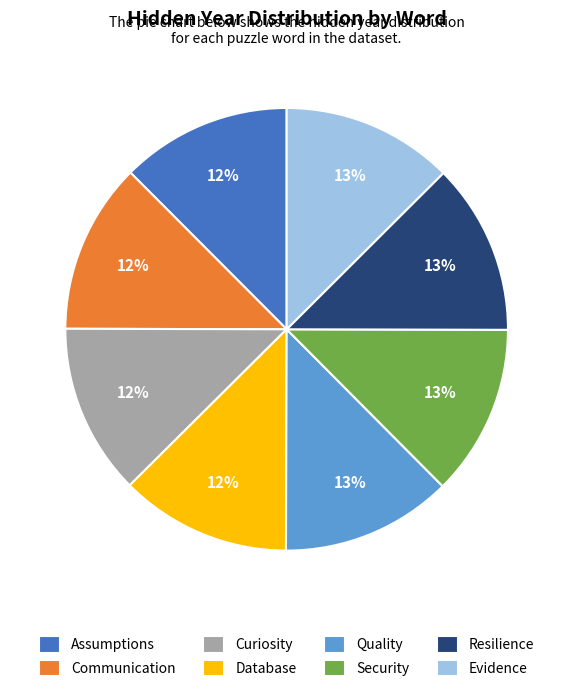

To the nearest percent, what is the average slice percentage?

12%